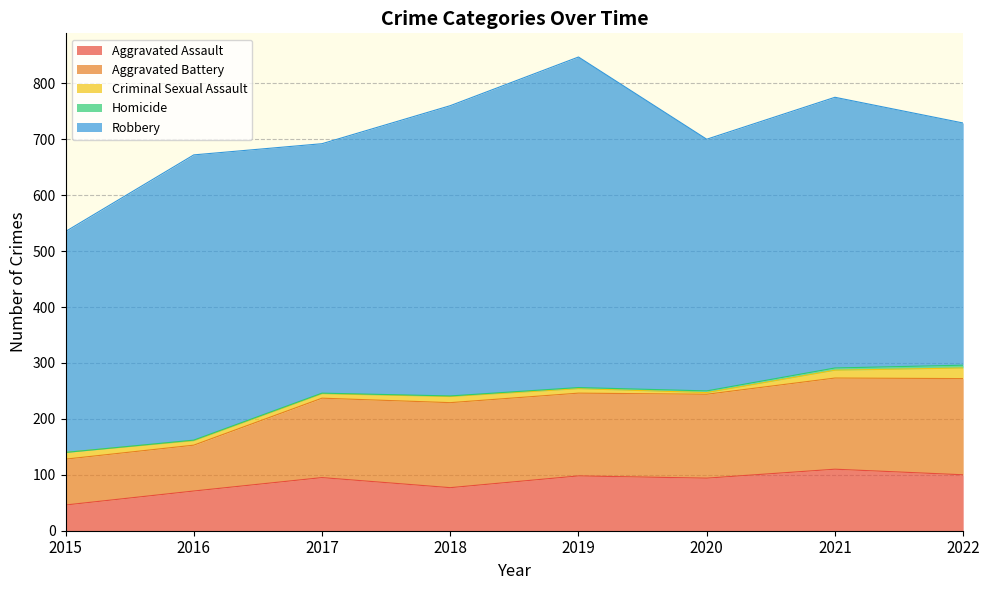

What is the difference between the highest and lowest values at 2015?

395